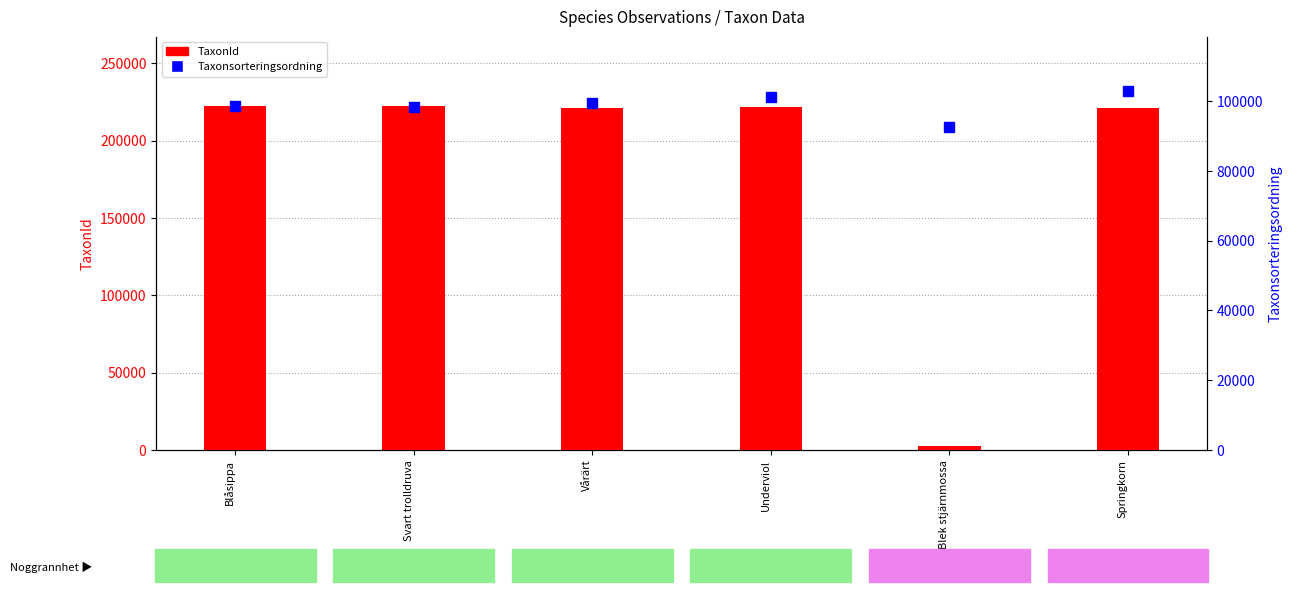

At how many categories does at least one series exceed 29907?

6